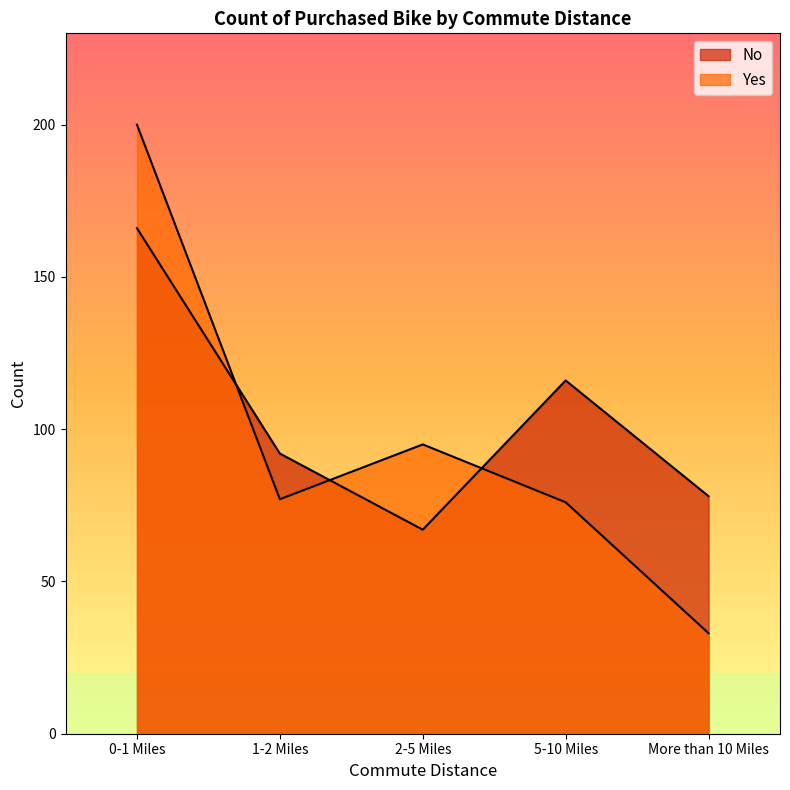

Between 1-2 Miles and More than 10 Miles, which series saw the biggest shift?

Yes